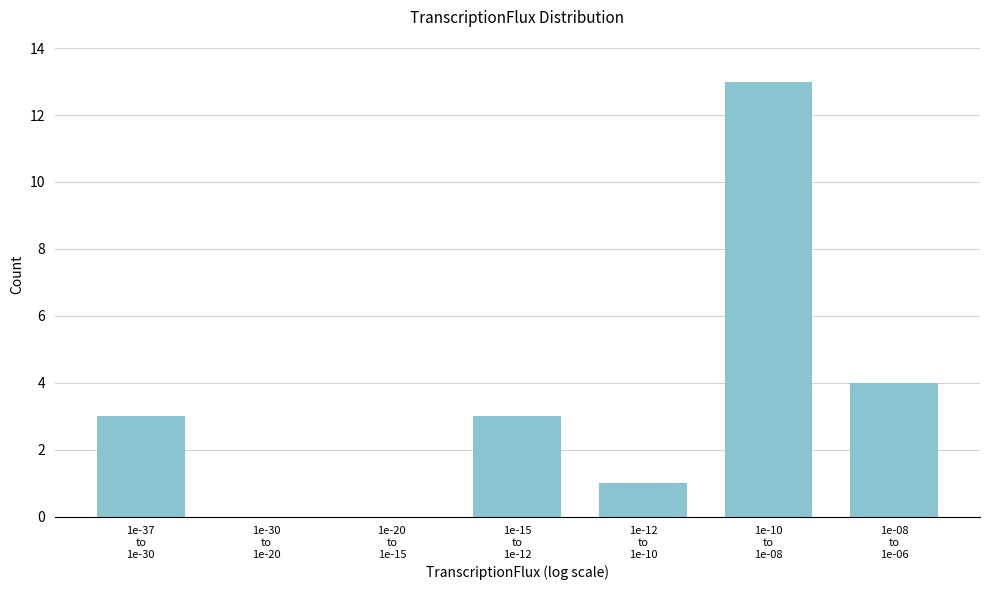

What is the maximum value shown in the chart?

13